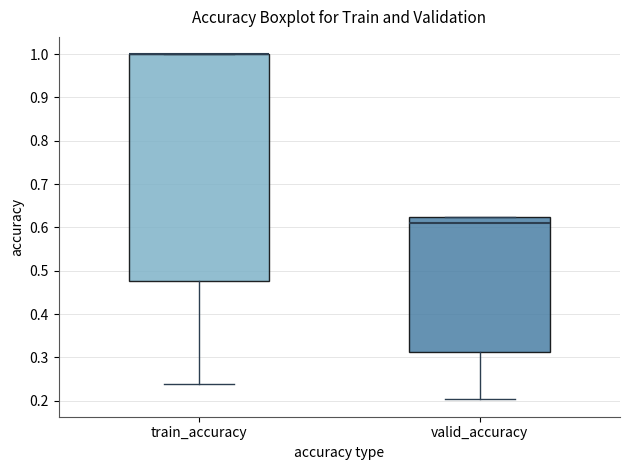

Which box is the tallest, from its lower edge to its upper edge?

train_accuracy